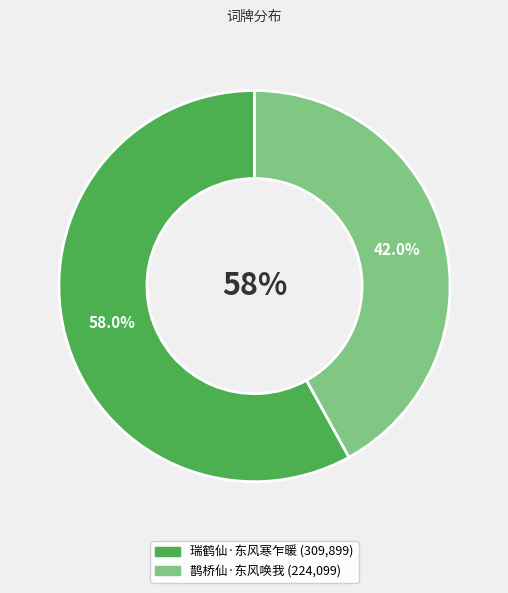

The 鹊桥仙·东风唤我 slice represents 27% of the pie. True or false?

False